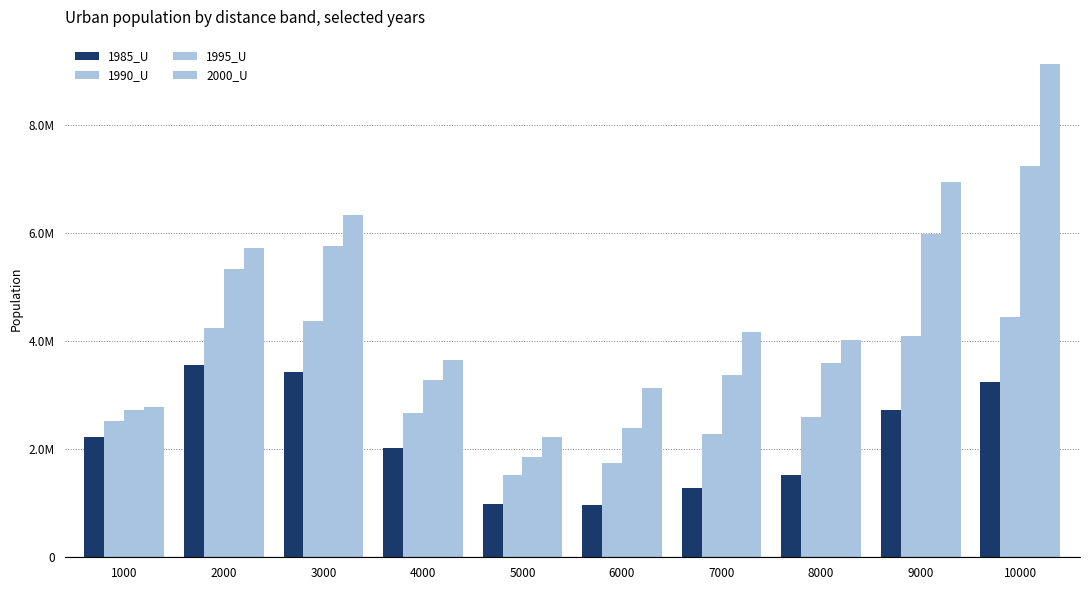

Does the chart contain stacked bars?

No